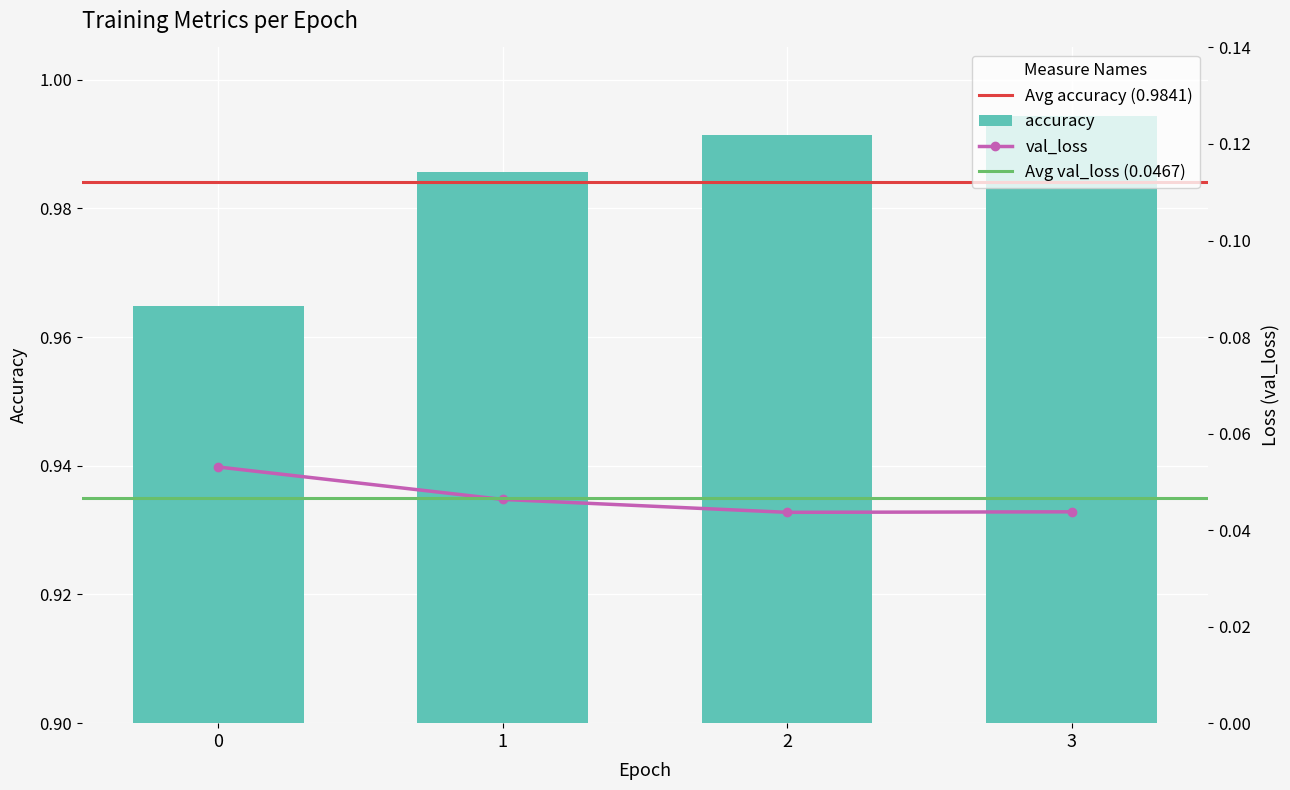

What is the highest value of the val_accuracy series?

0.1